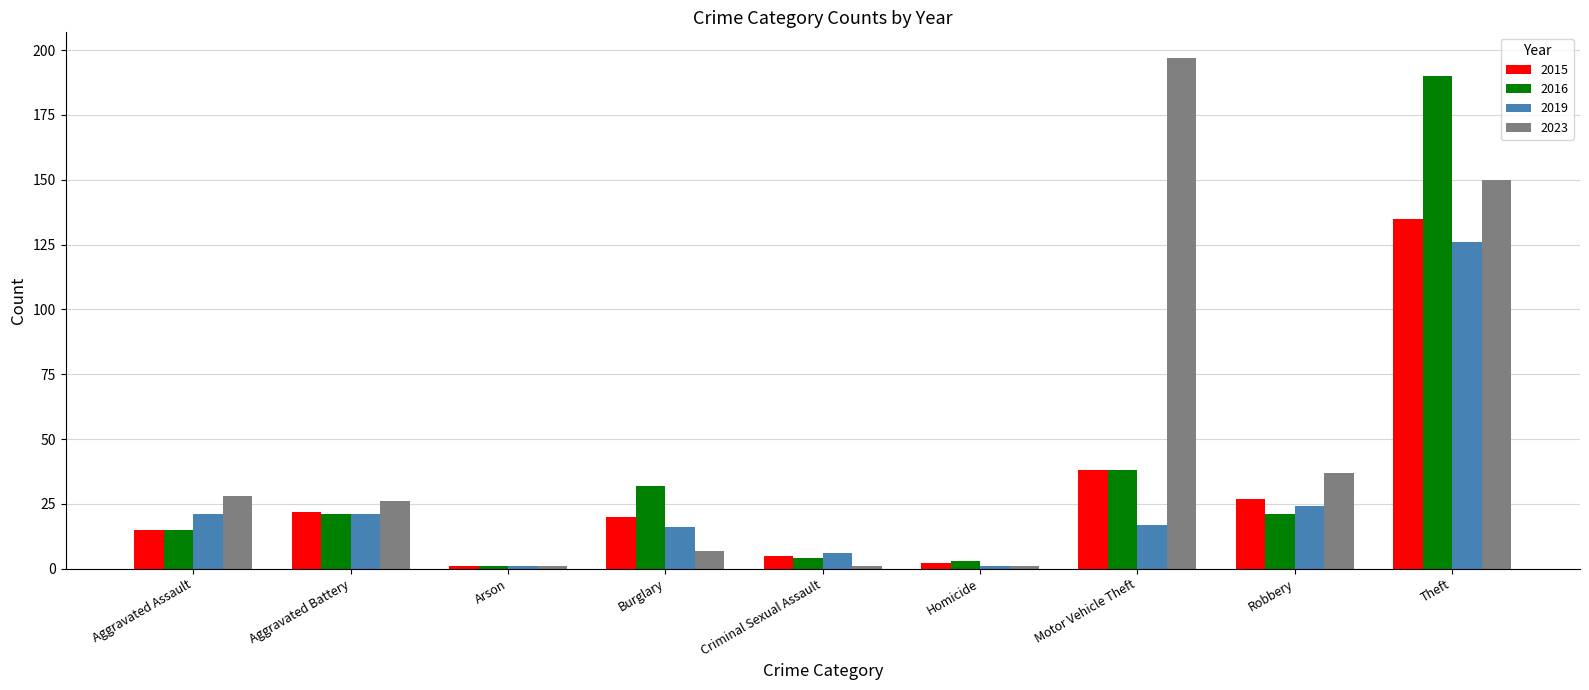

What is the spread (max minus min) of values at Aggravated Battery?

5